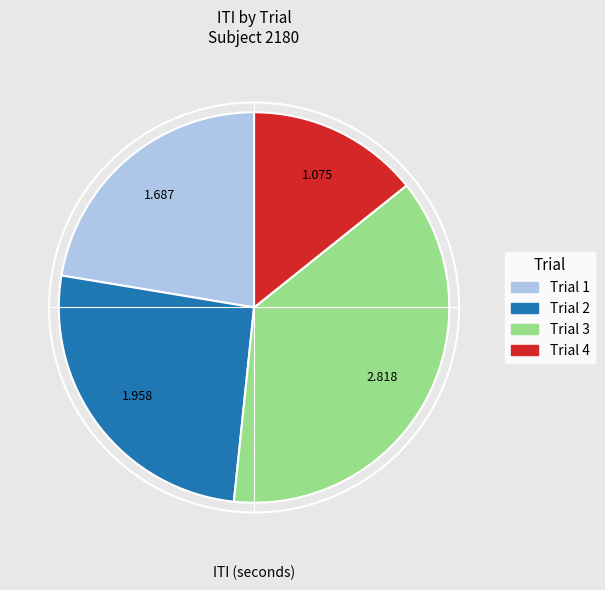

How many segments does this pie chart have?

4